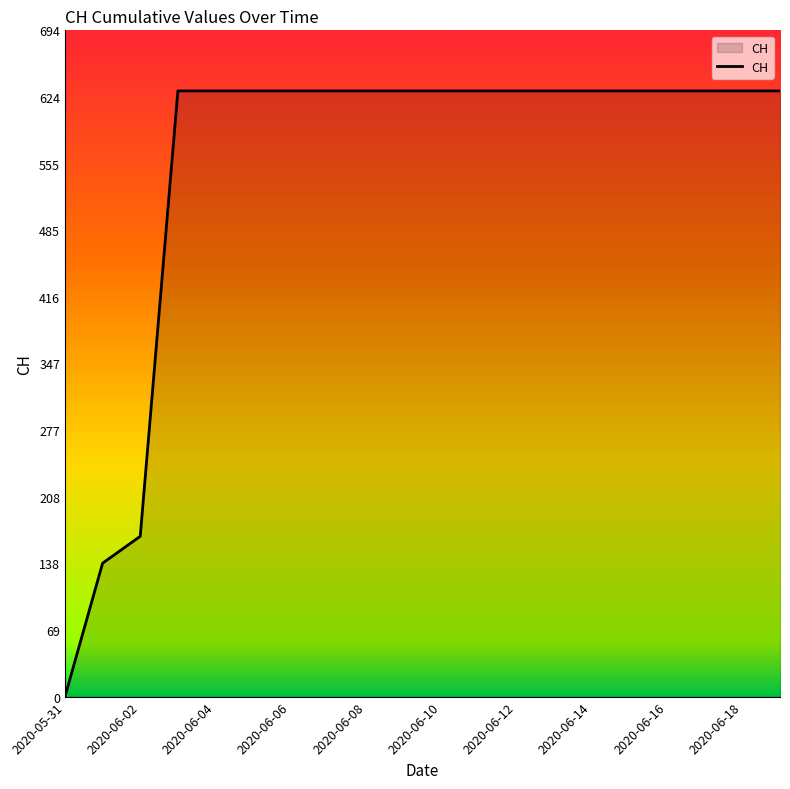

How many lines are shown in the chart?

1